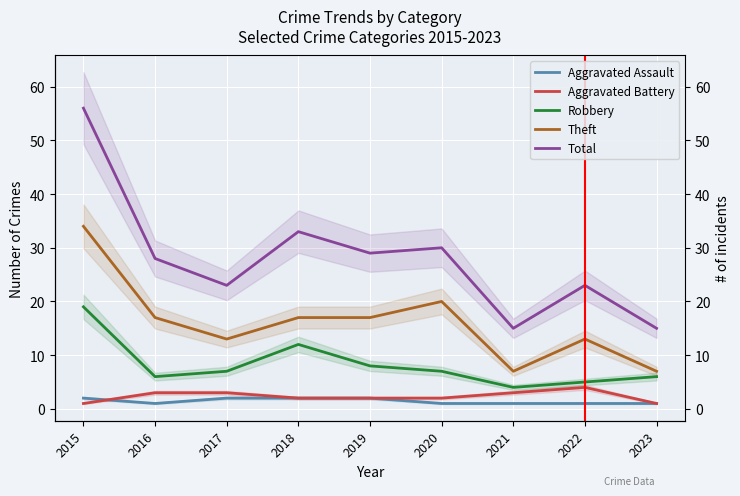

What is the total value across all series at 2019?

58